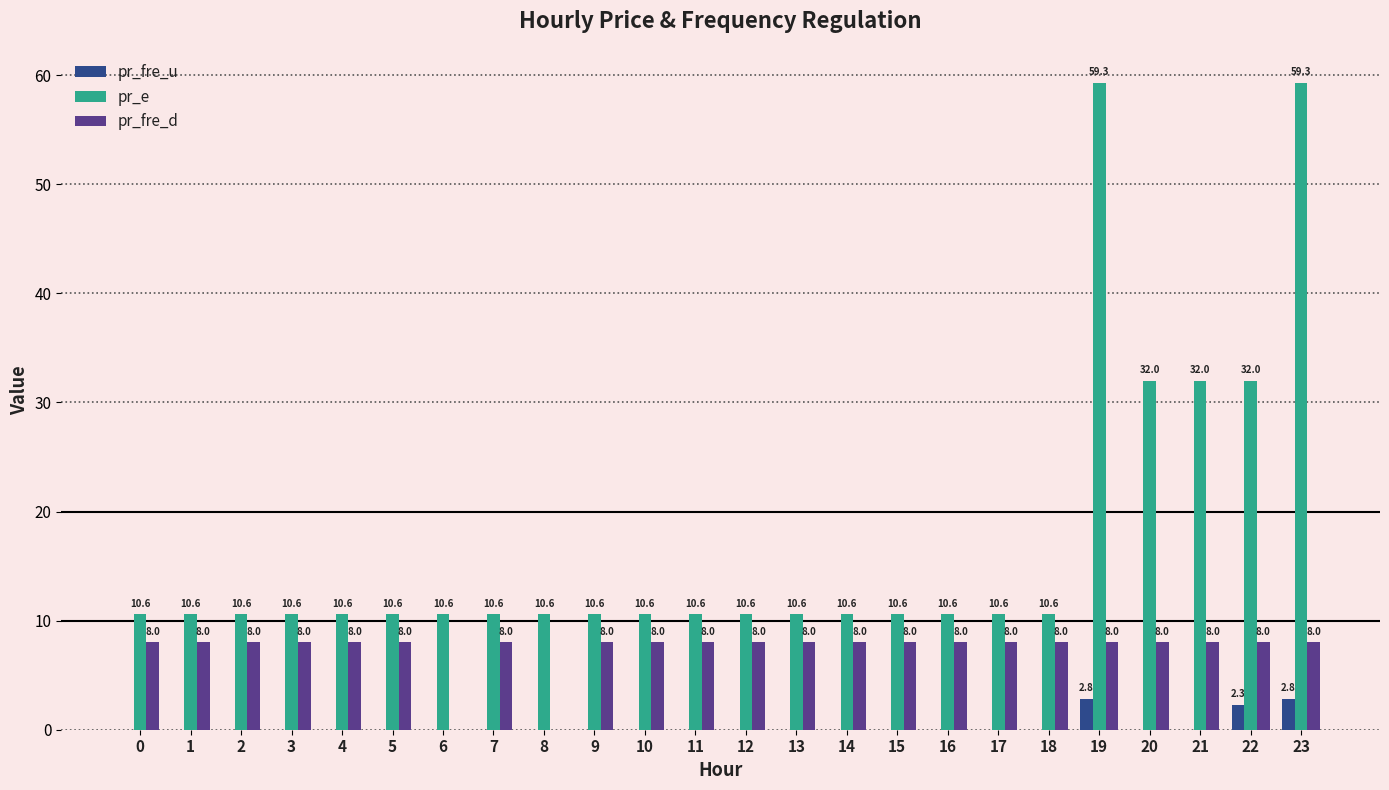

Is it true that pr_e equals 16.8 at 11?

False